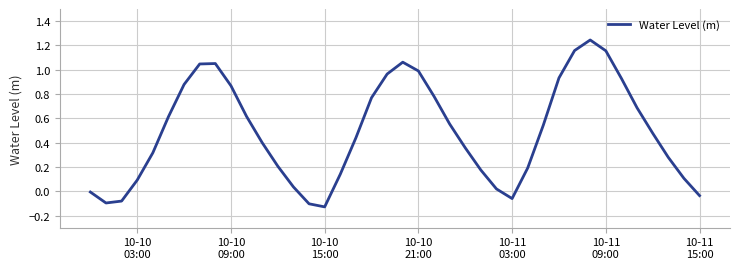

What is the difference between the maximum and minimum values?

1.4